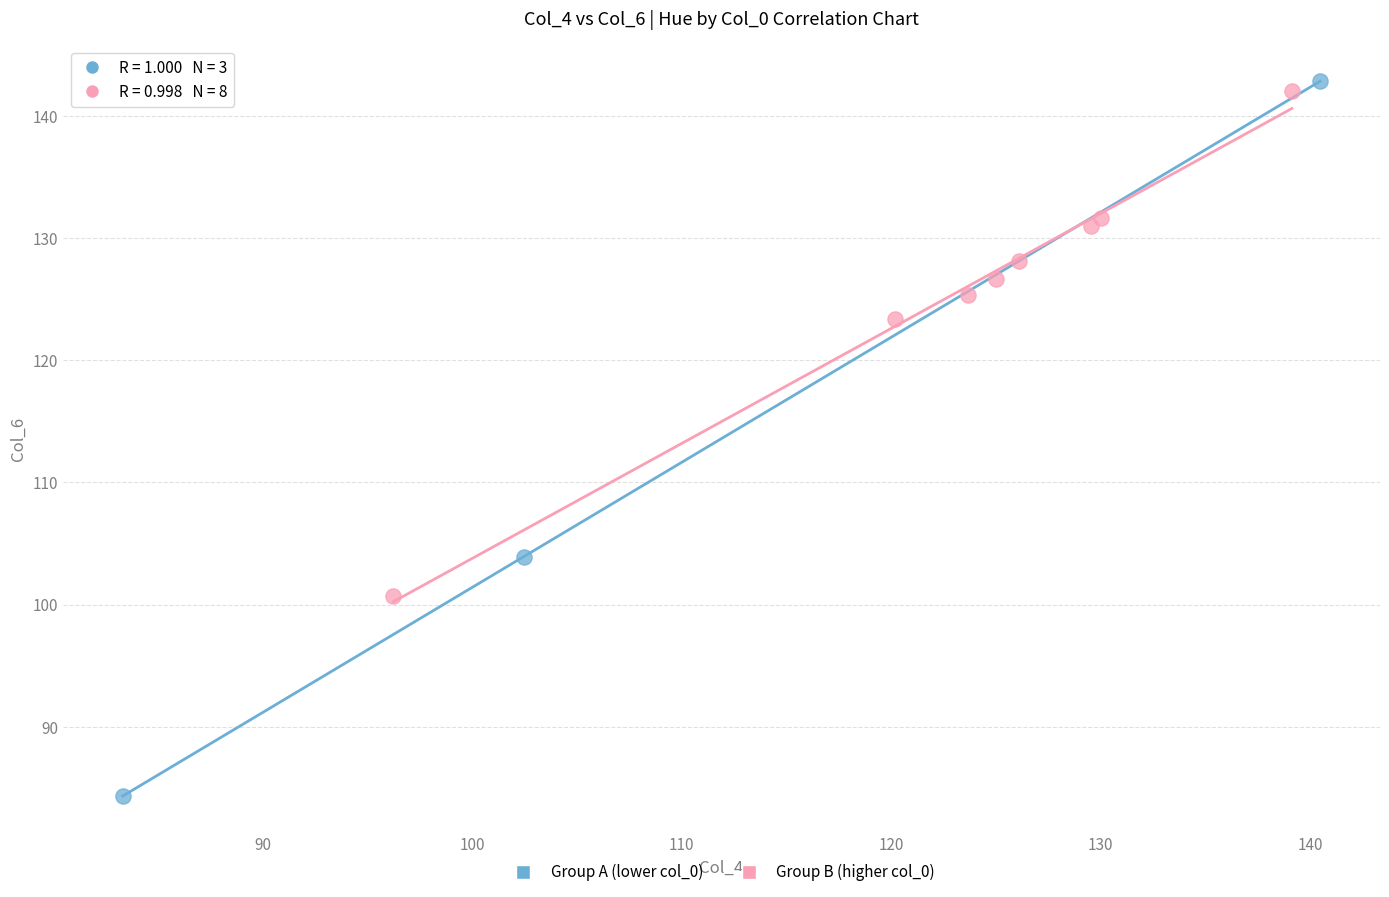

What are all the series names shown in the legend?

Group A (lower col_0), Group B (higher col_0)